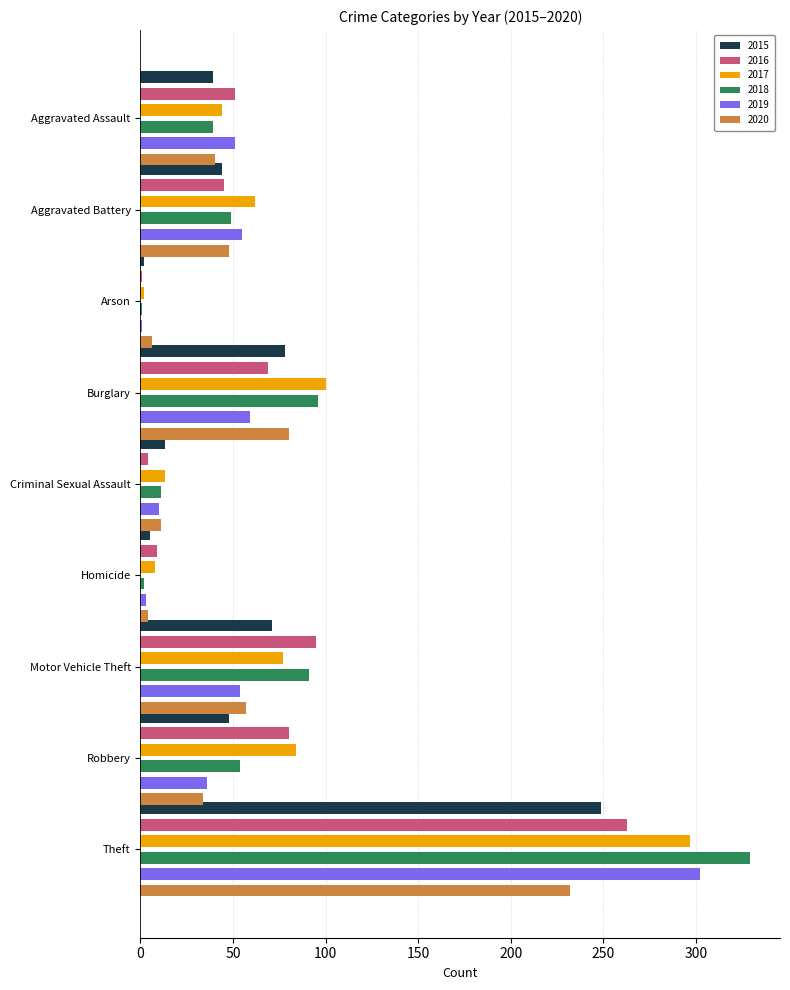

The value of 2016 at Aggravated Battery is 45. True or false?

True